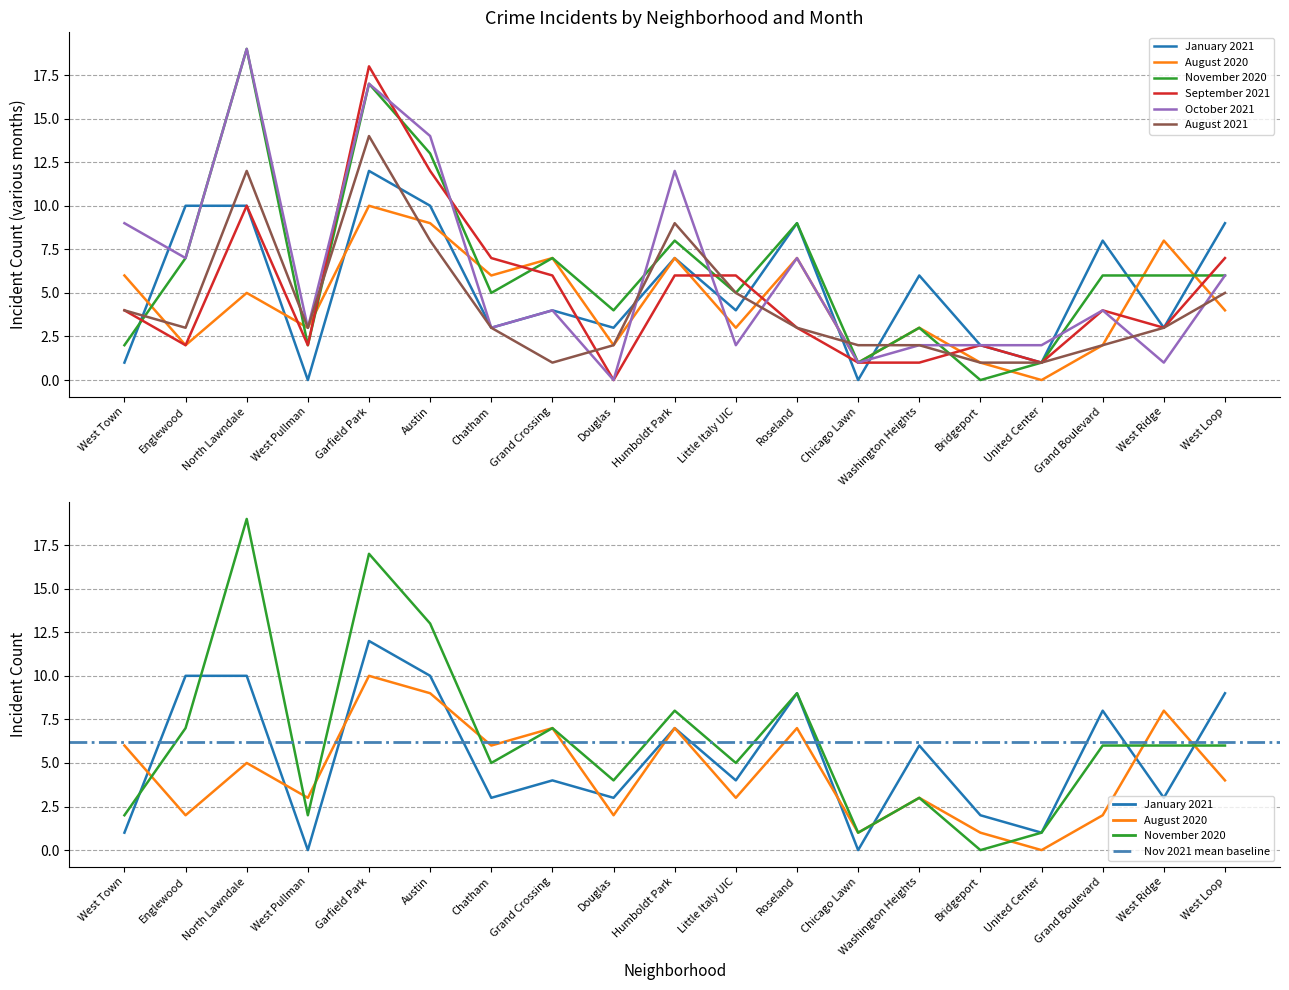

At which label is January 2021 closest to 6?

Washington Heights